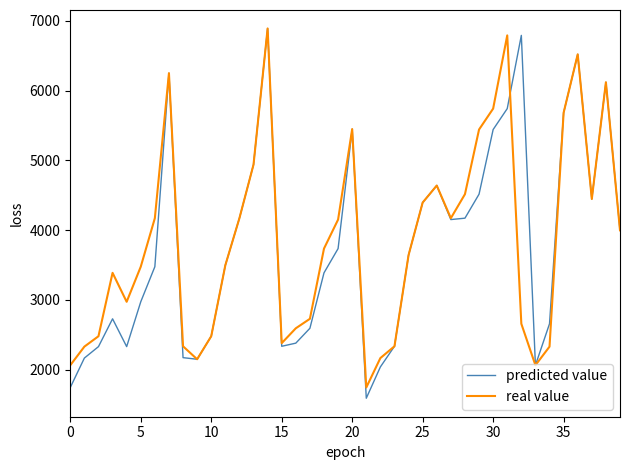

What is the maximum value shown in the chart?

6890